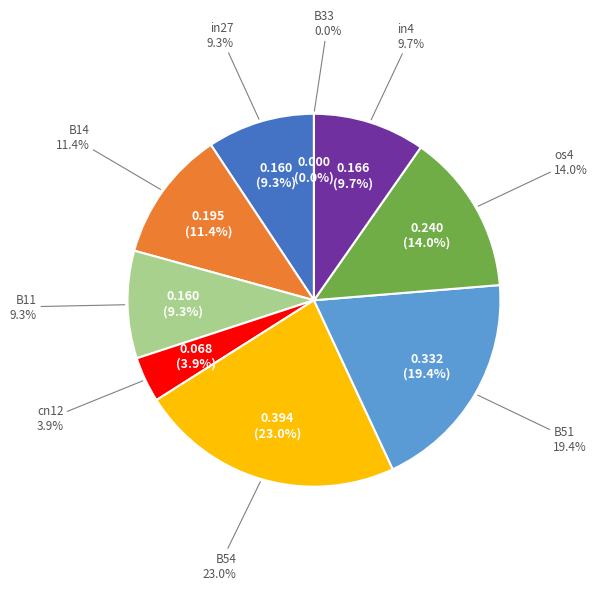

What percentage is the os4 slice, to the nearest percent?

14%